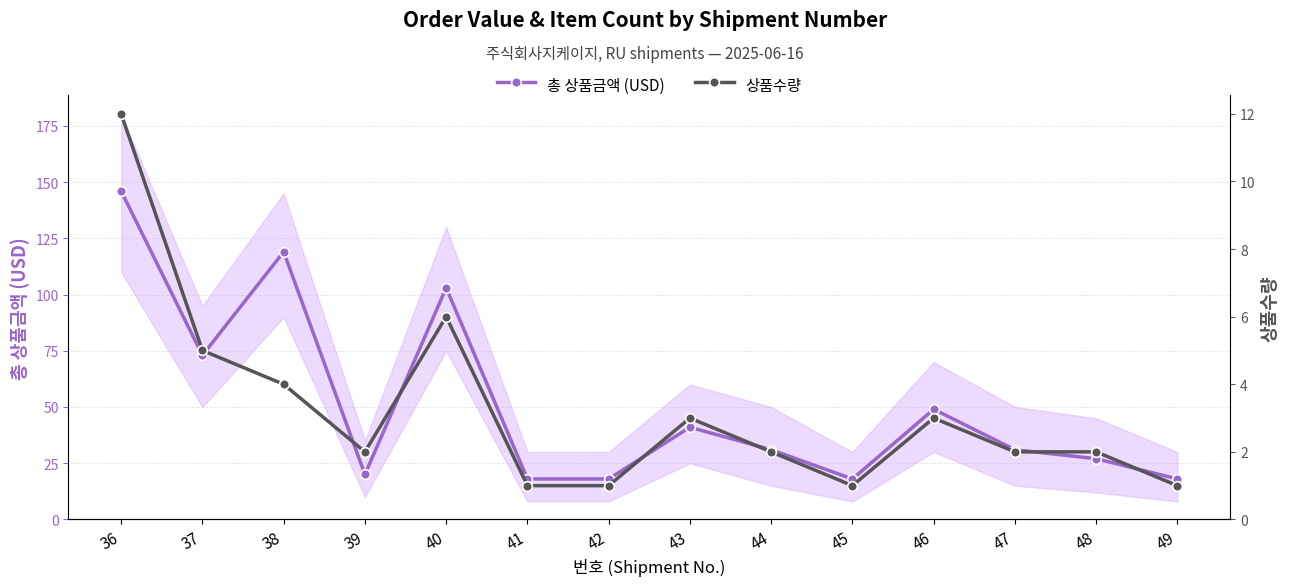

What is the value of the 상품수량 point at the 4th from the left?

2